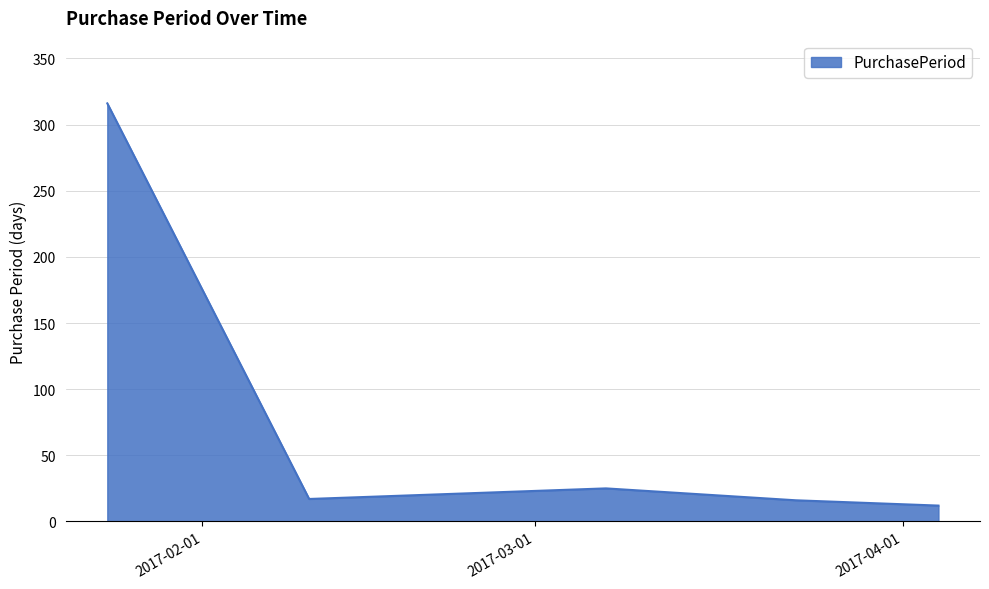

What is the minimum value shown in the chart?

12